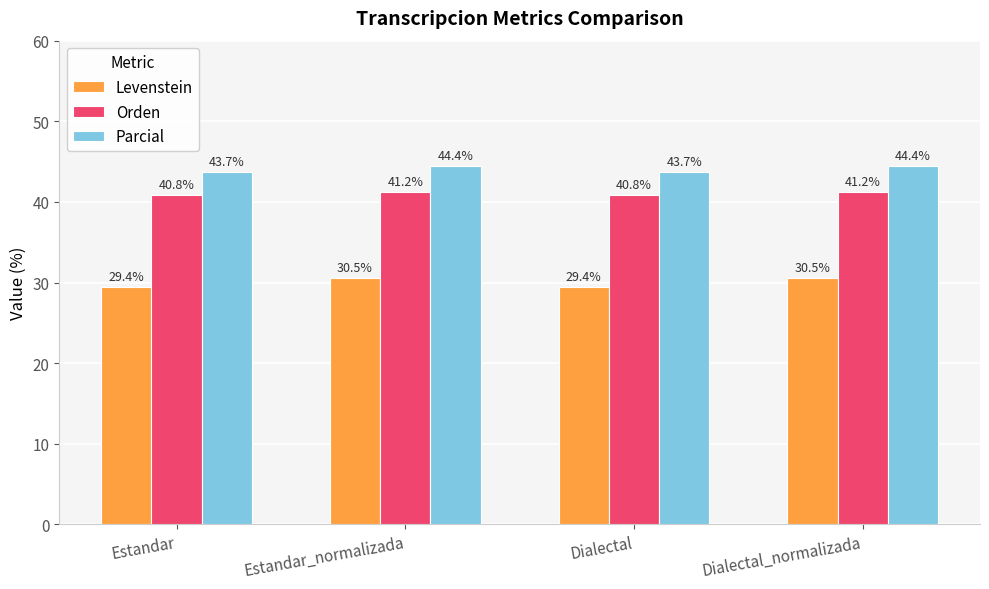

What is the maximum value for Orden?

41.2